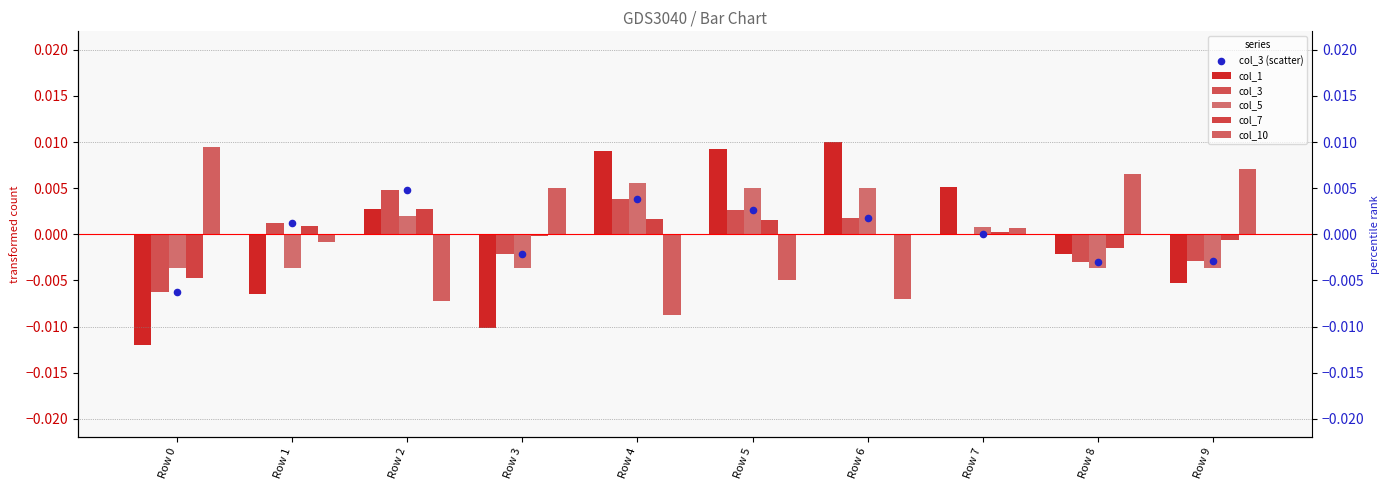

Which series has the widest spread of Y values?

col_1